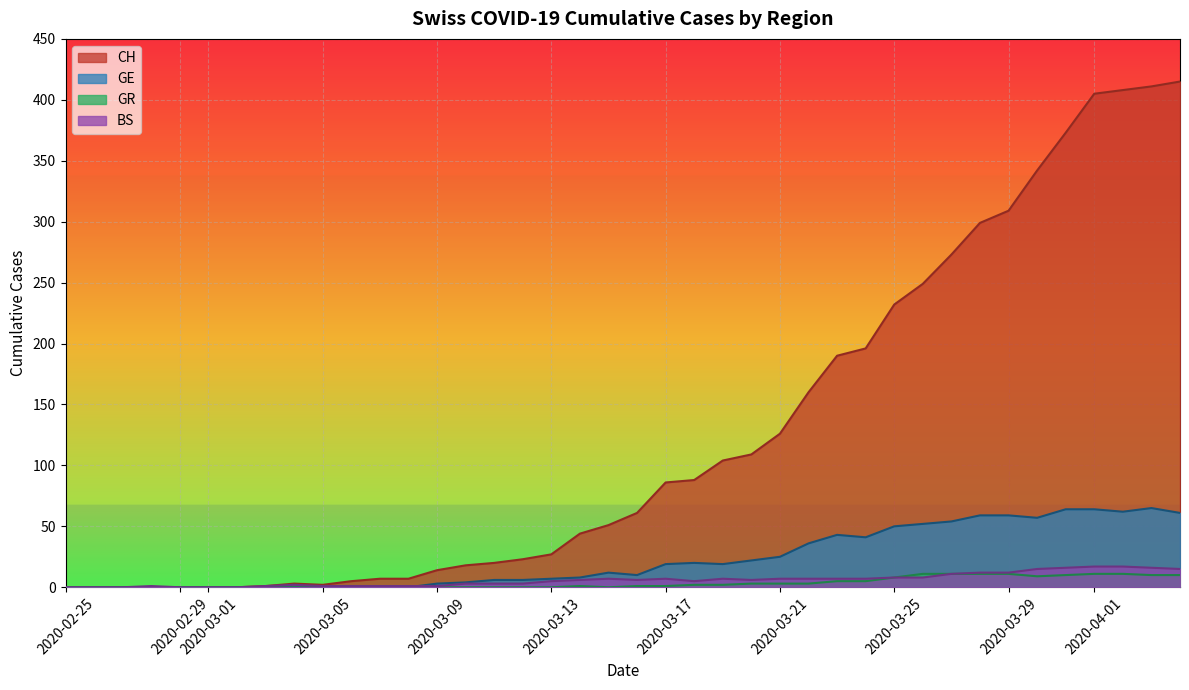

Between 2020-02-25 and 2020-04-01, which series saw the biggest shift?

CH